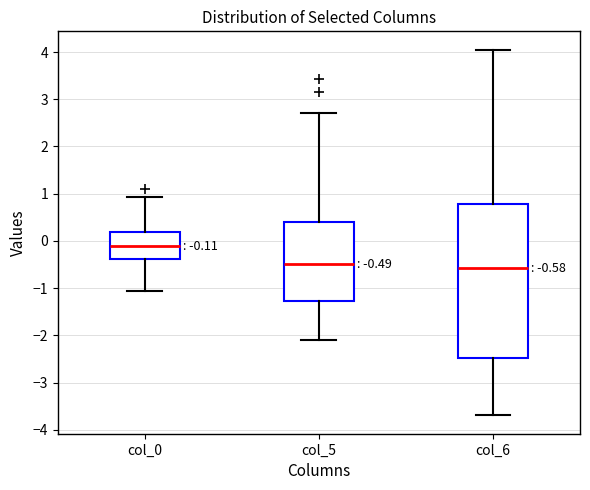

Which box is the tallest, from its lower edge to its upper edge?

col_6